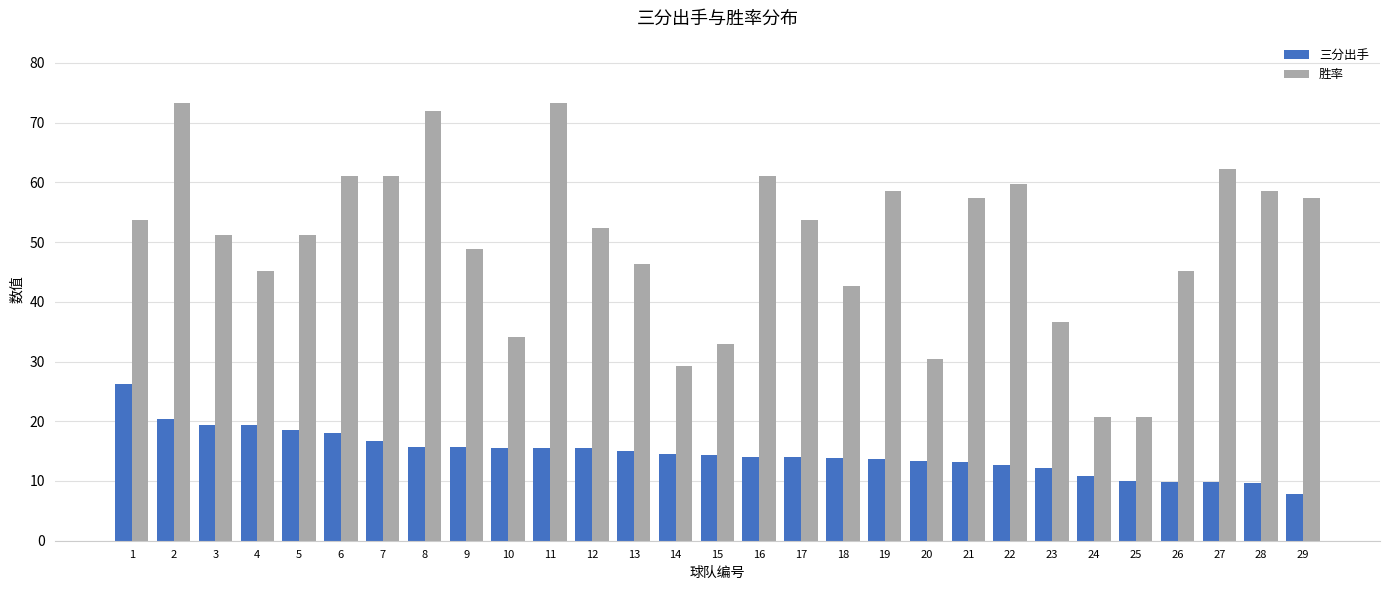

List the series in order of their overall mean, lowest first.

三分出手, 胜率